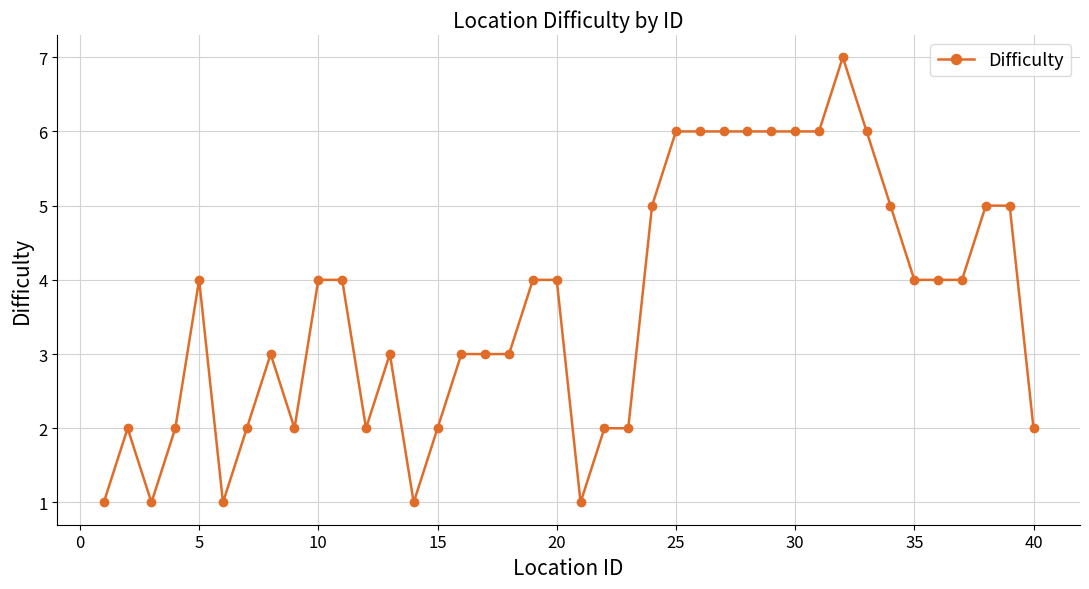

What is the value of the 24th point from the left?

5